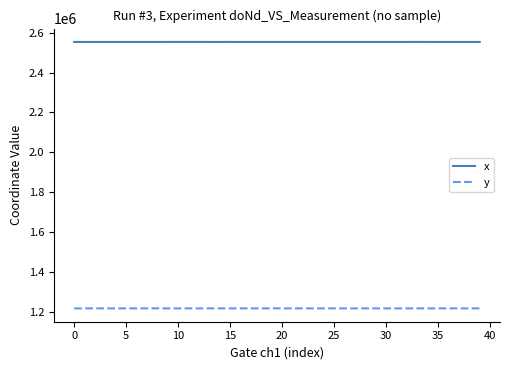

What is the lowest value of the x series?

2553502.4